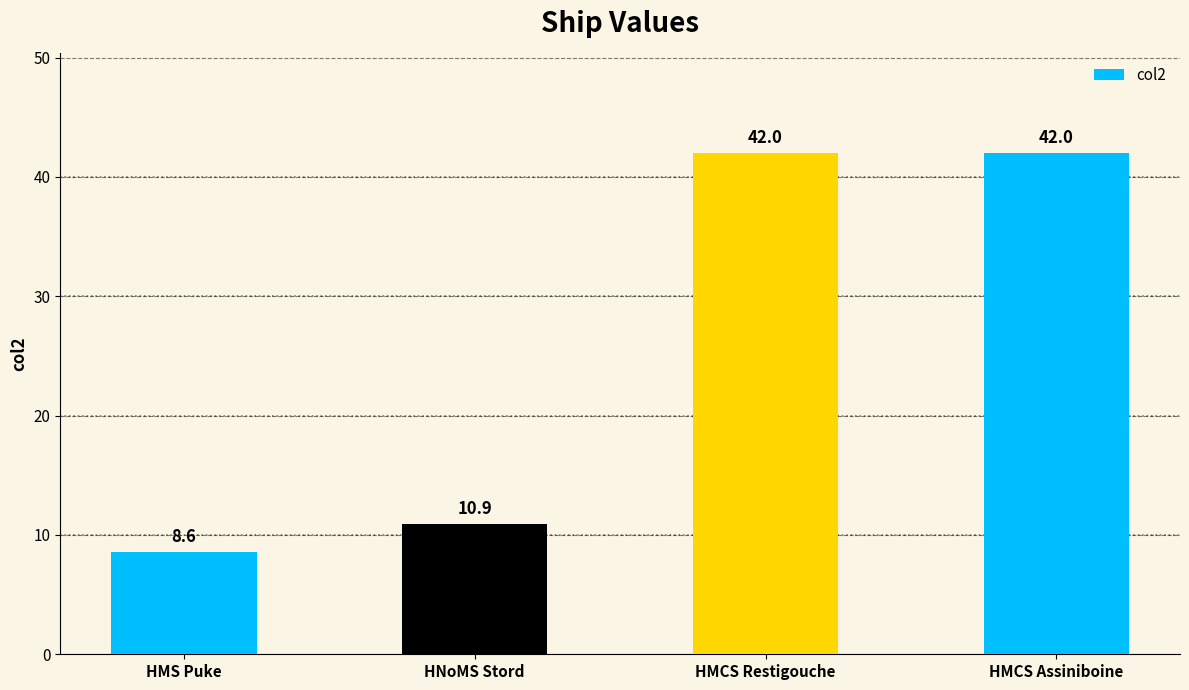

At which category does the chart reach its minimum across all series?

HMS Puke